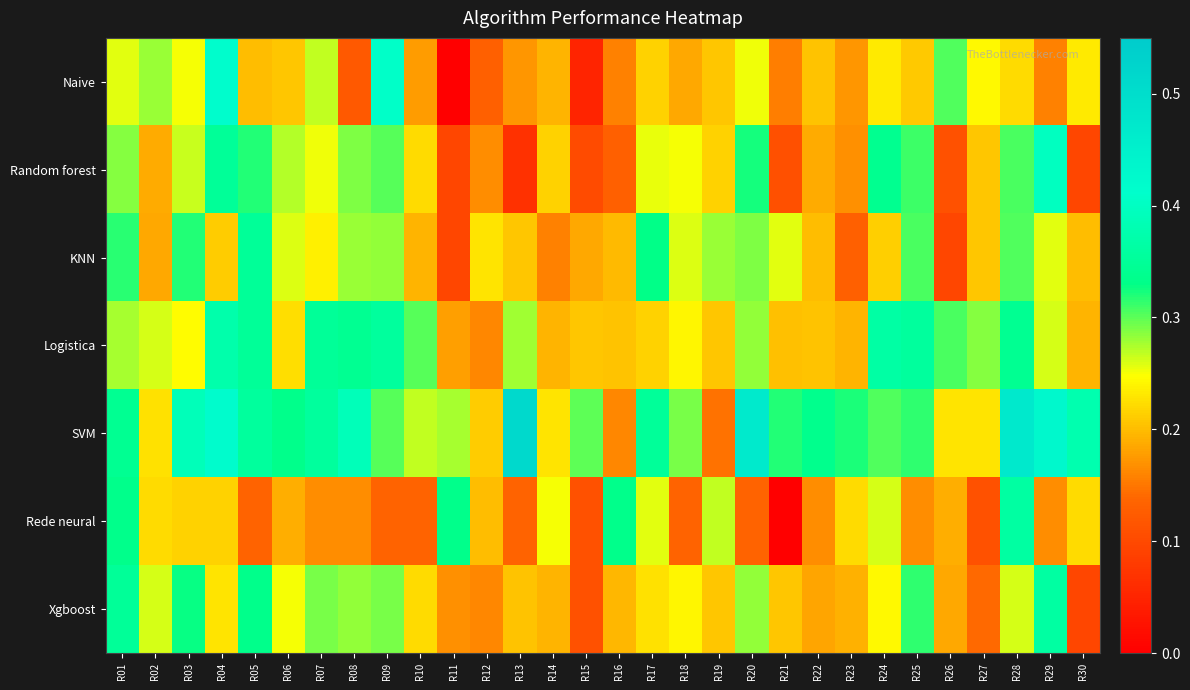

What is the greatest value displayed?

0.5